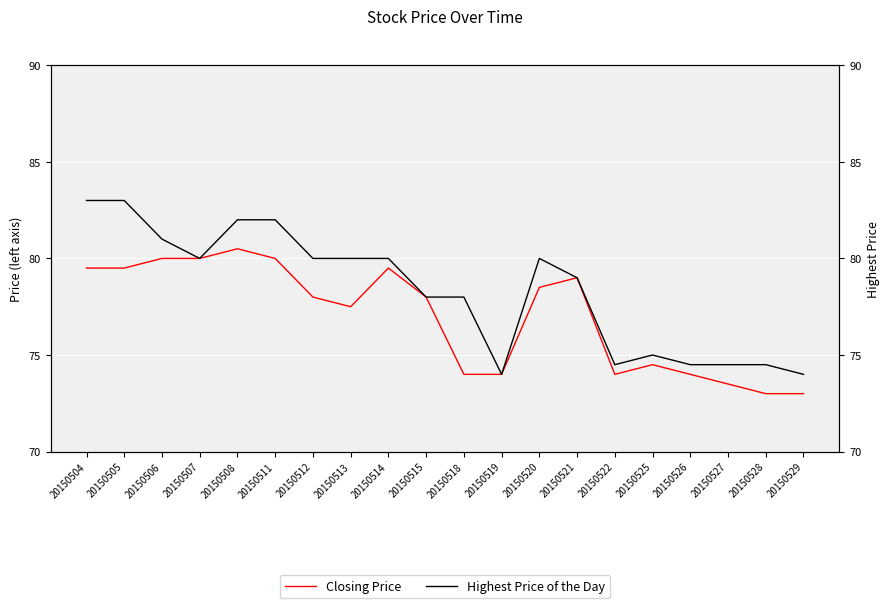

Does the chart display data point markers on the line(s)?

No